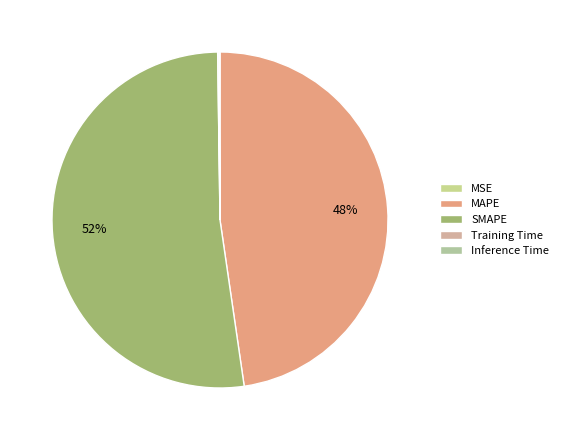

What portion of the pie excludes Inference Time?

99.9%